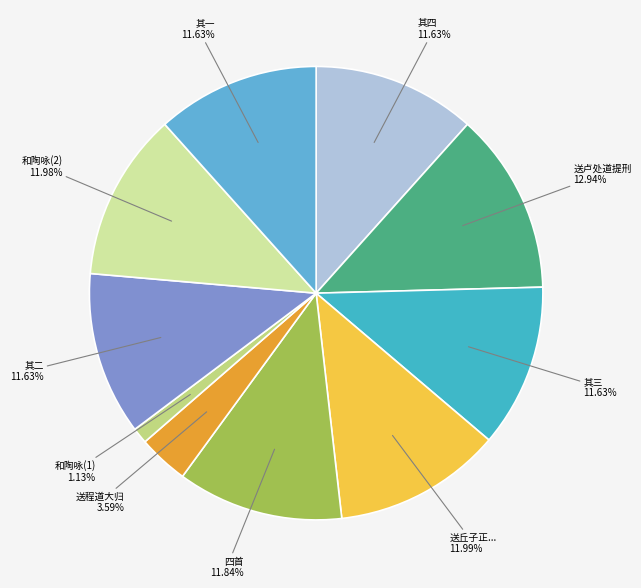

Between 送程道大归 and 其一, which is larger?

其一